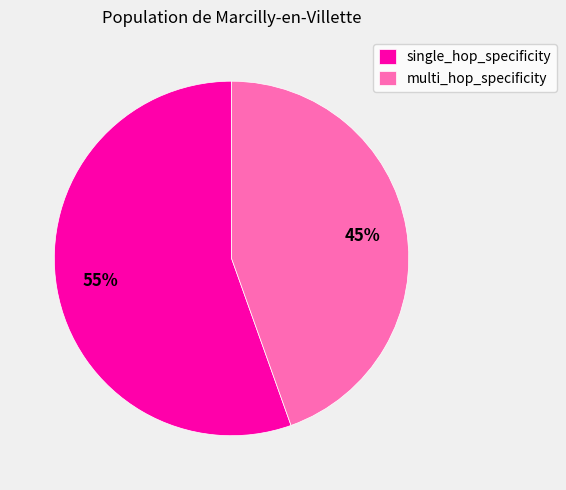

Rank the categories by value from highest to lowest.

single_hop_specificity, multi_hop_specificity